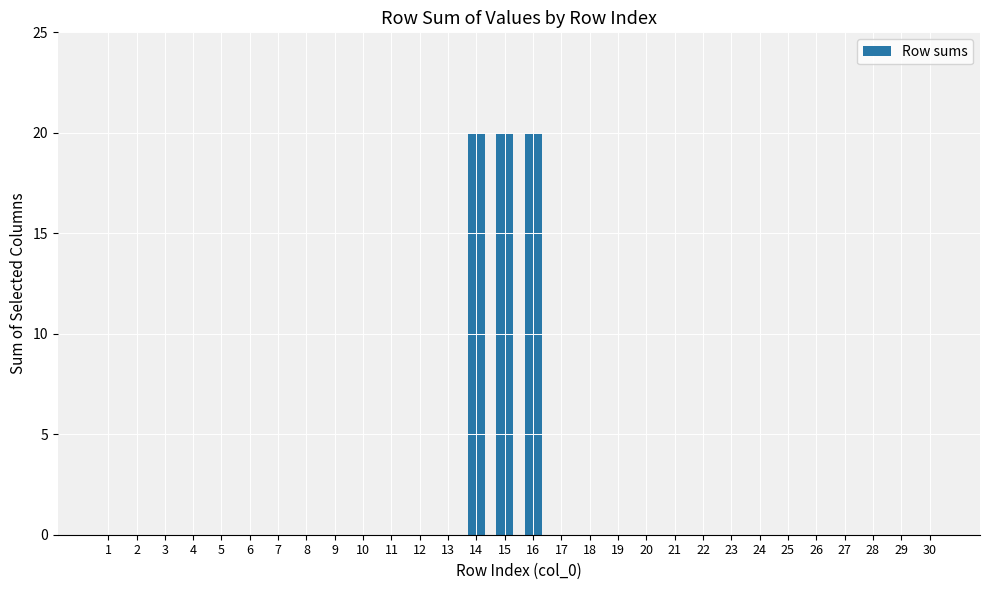

Does the chart contain stacked bars?

No